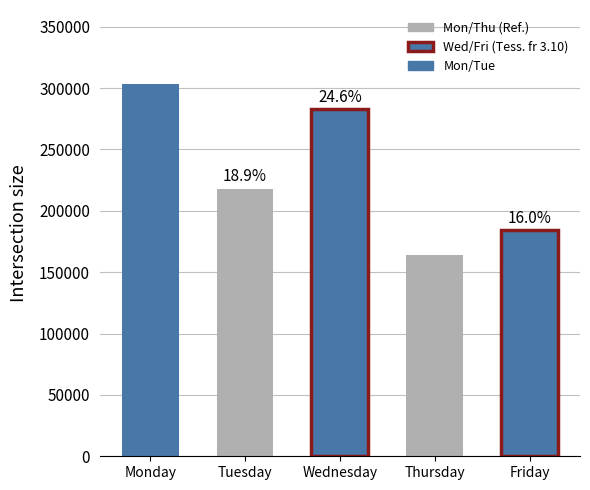

How many bars are there in total?

5